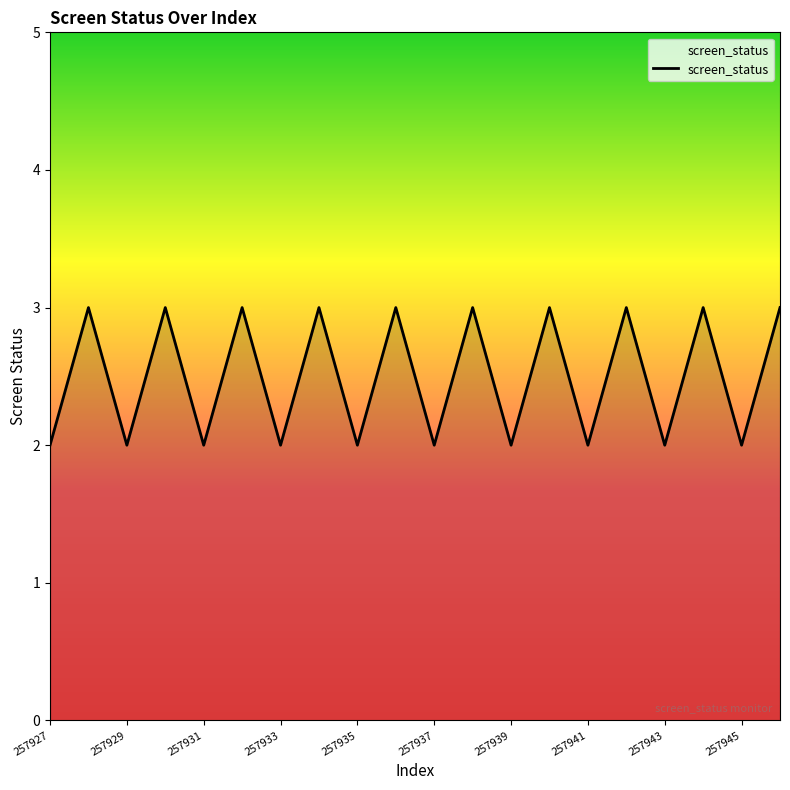

What is the greatest value displayed?

3